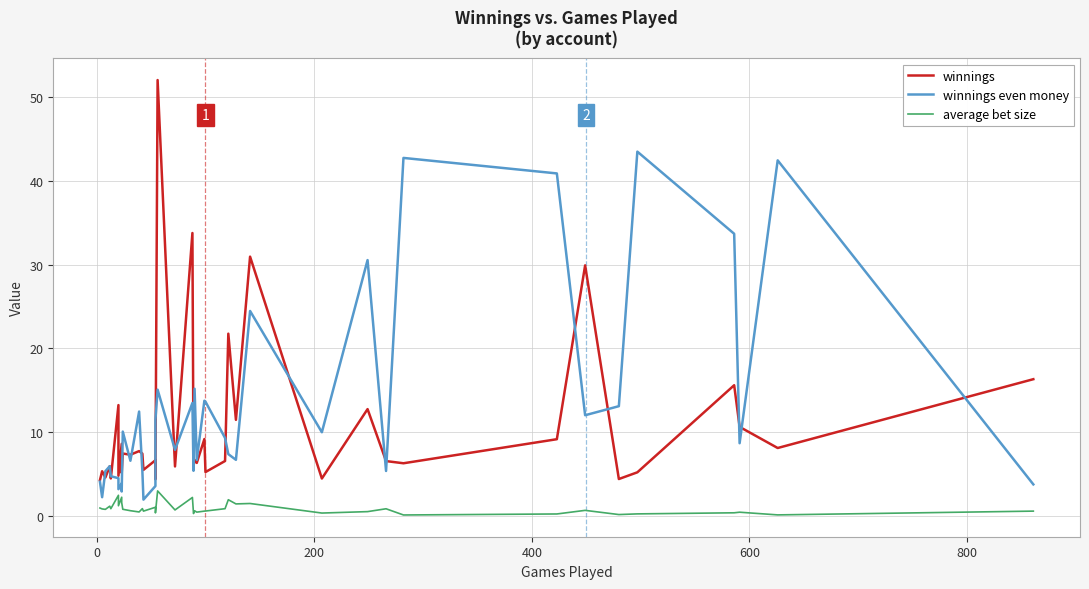

How many lines are shown in the chart?

3